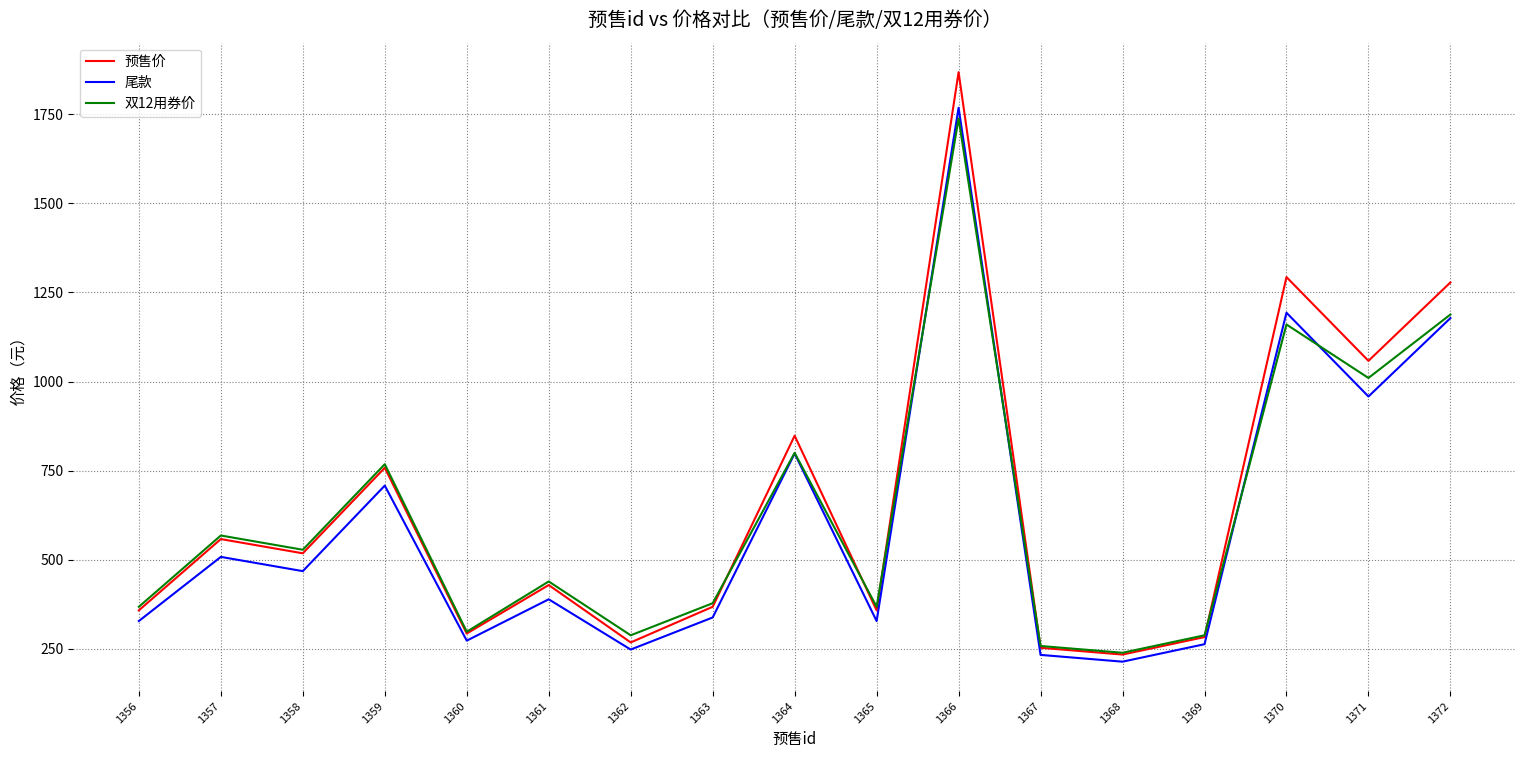

Rank the series by their maximum value, from highest to lowest.

预售价, 尾款, 双12用券价